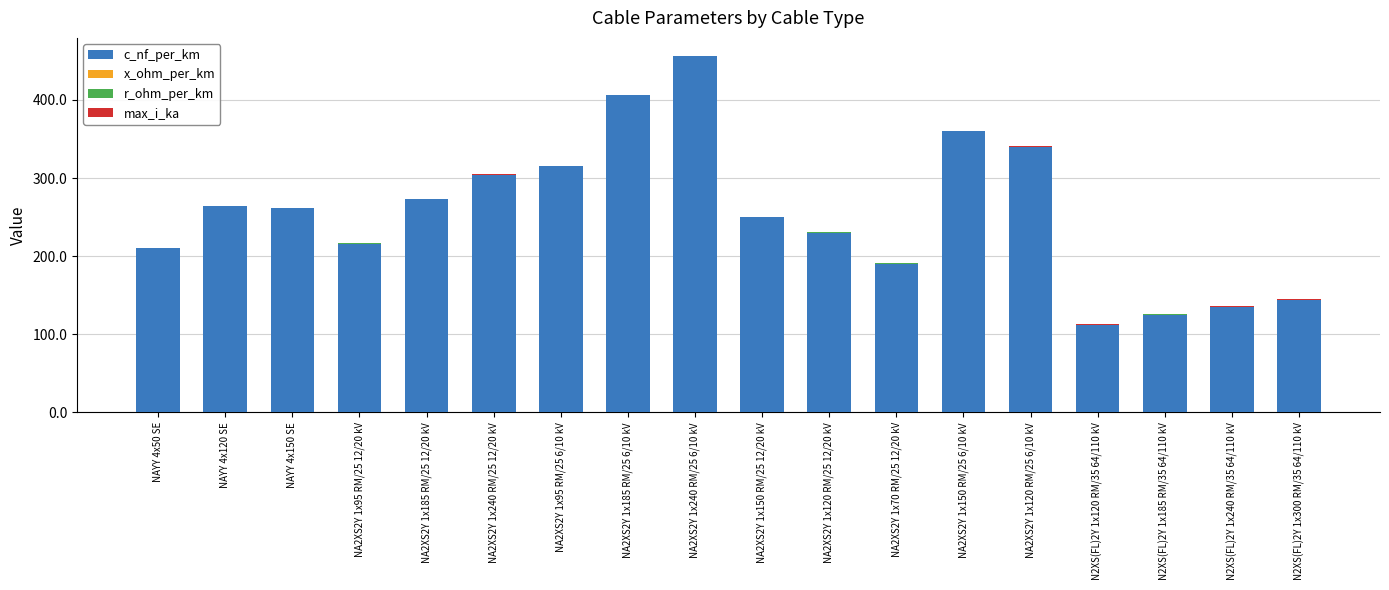

How many categories are shown in the chart?

18